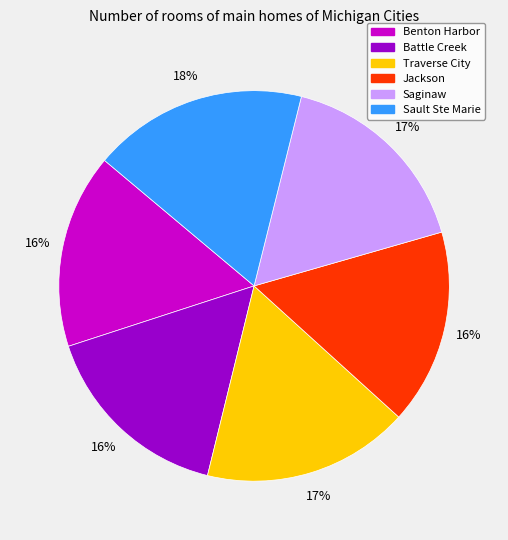

To the nearest percent, what percentage of the pie is Benton Harbor?

16%